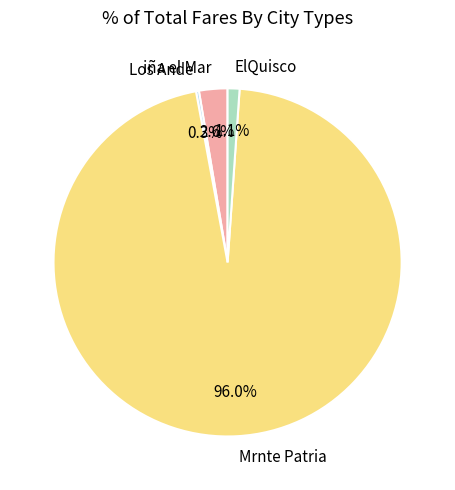

To the nearest percent, what is the difference between the largest and smallest slice percentages?

96%